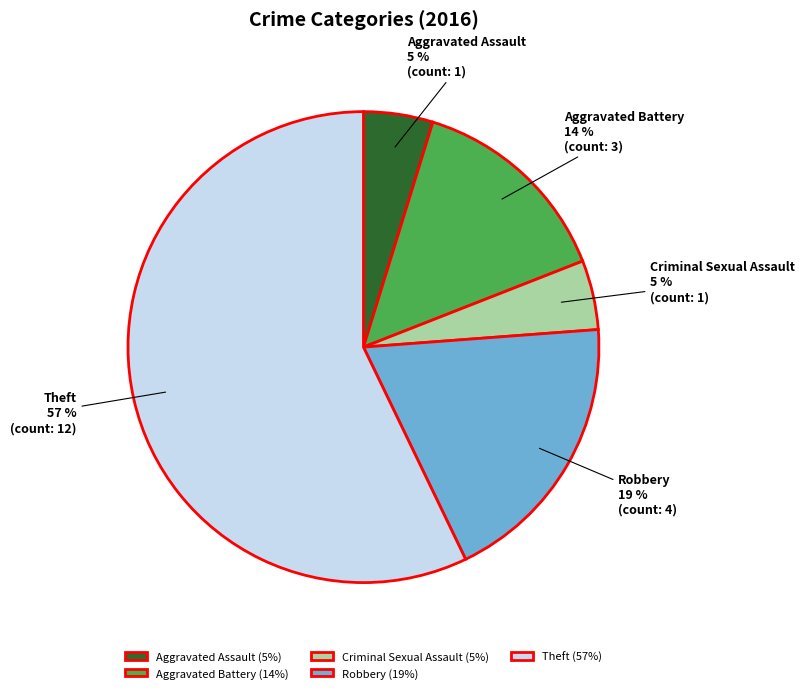

To the nearest percent, what is the difference between the Robbery and Theft slice percentages?

38%